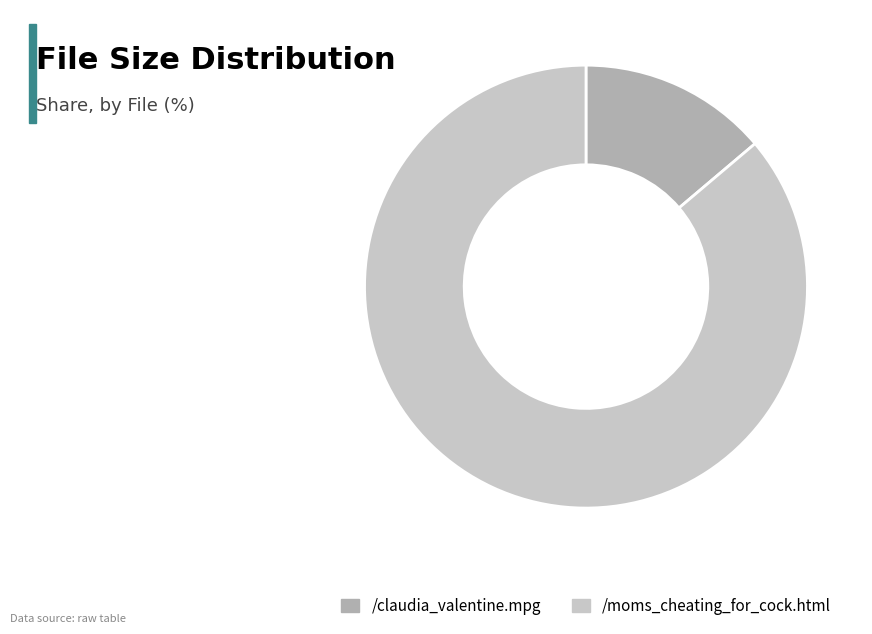

Which slice is the smallest?

/claudia_valentine.mpg